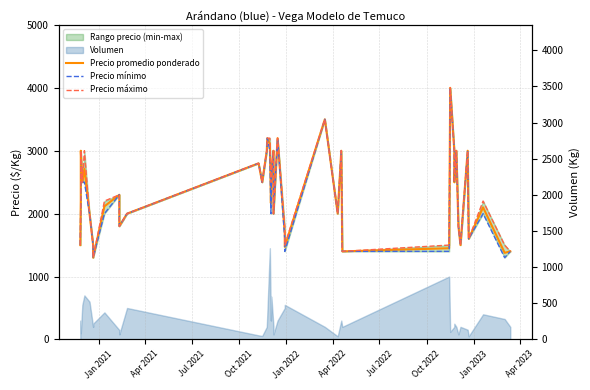

What is the lowest value of the Precio mínimo series?

1300